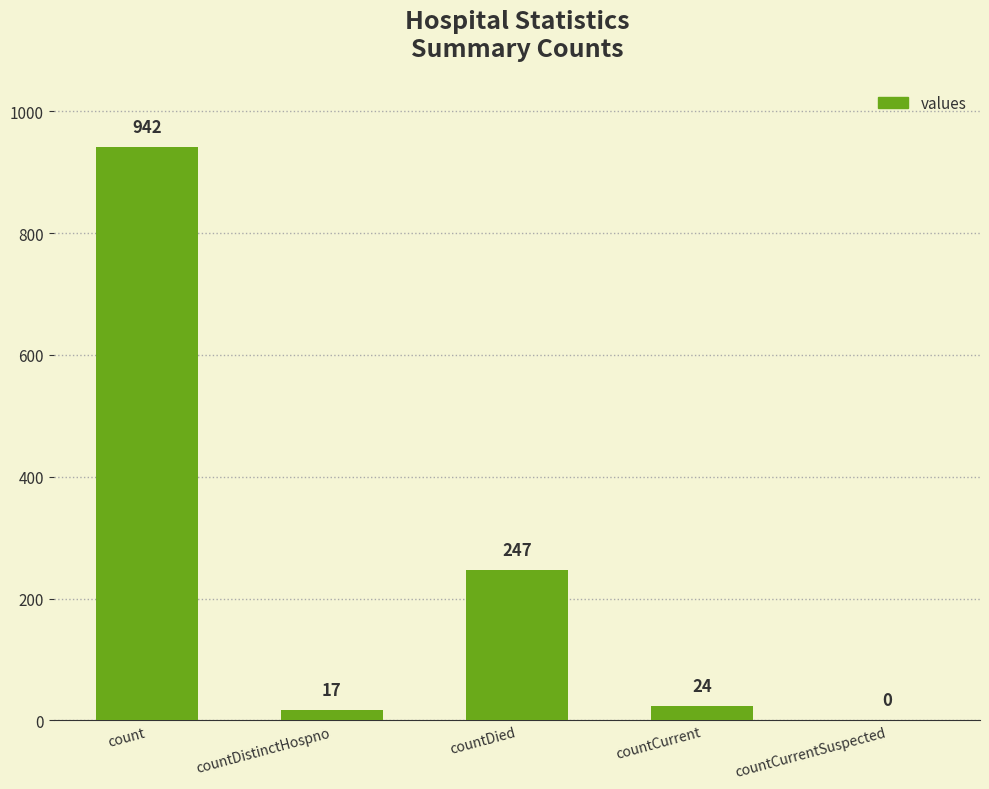

What is the maximum value shown in the chart?

942